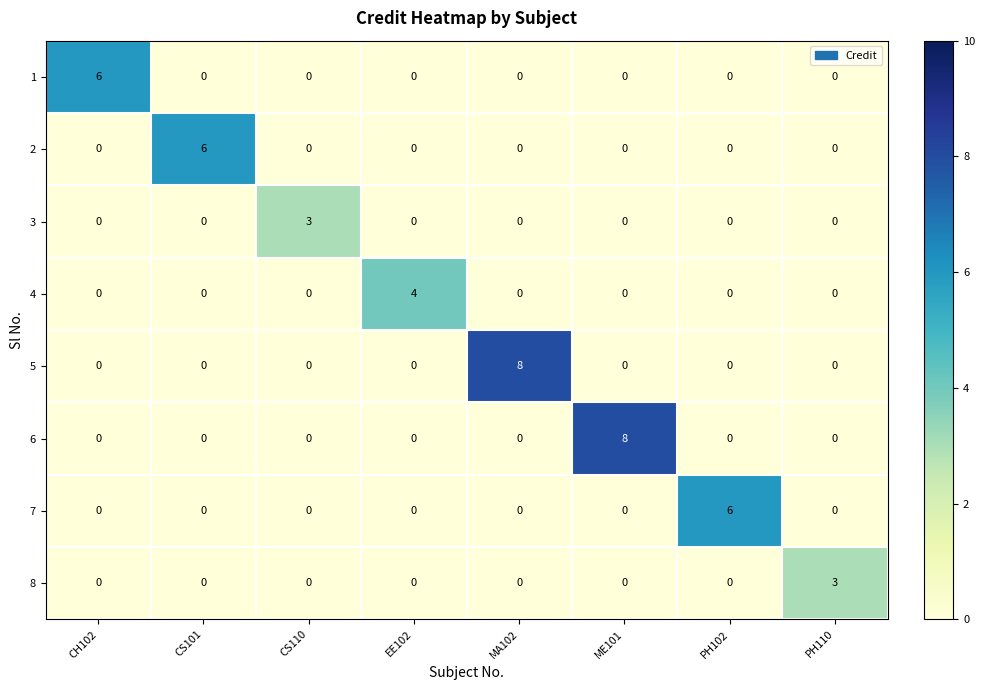

What is the total value across all series at EE102?

4